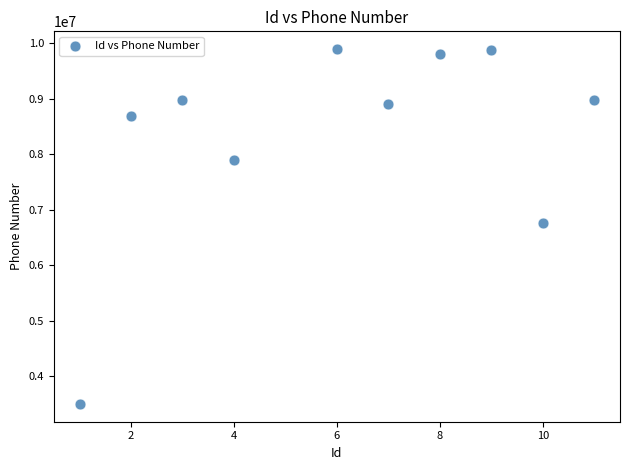

What is the average X value?

6